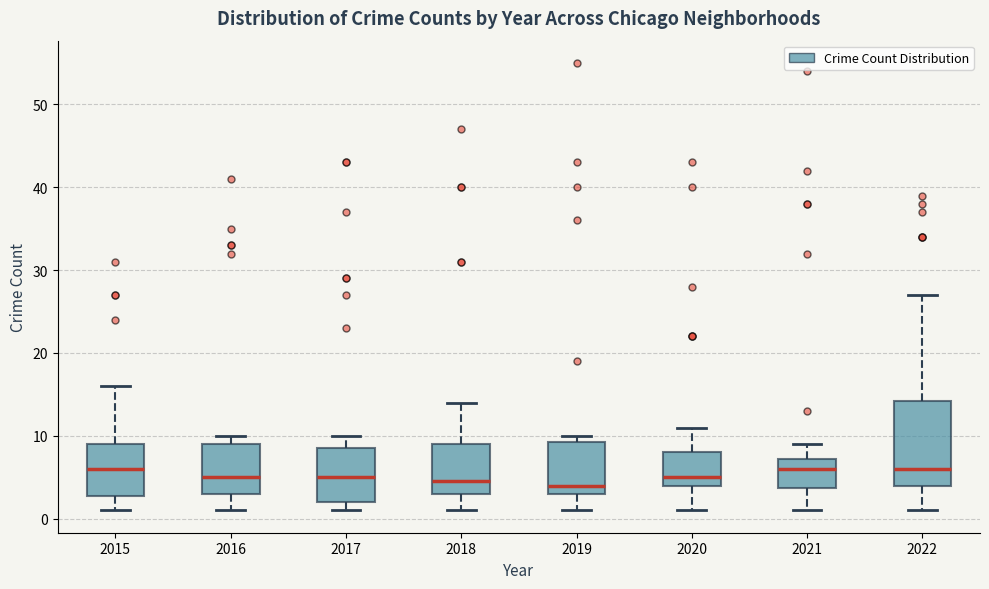

Reading left to right, read every box against the y-axis: the position of its median line, the range the box covers, and the ends of its whiskers. The values are not printed on the chart, so give them approximately, as read against the axis.

2015: median 6, box 3 to 9, whiskers 1 to 16
2016: median 5, box 3 to 9, whiskers 1 to 10
2017: median 5, box 2 to 9, whiskers 1 to 10
2018: median 5, box 3 to 9, whiskers 1 to 14
2019: median 4, box 3 to 9, whiskers 1 to 10
2020: median 5, box 4 to 8, whiskers 1 to 11
2021: median 6, box 4 to 7, whiskers 1 to 9
2022: median 6, box 4 to 14, whiskers 1 to 27